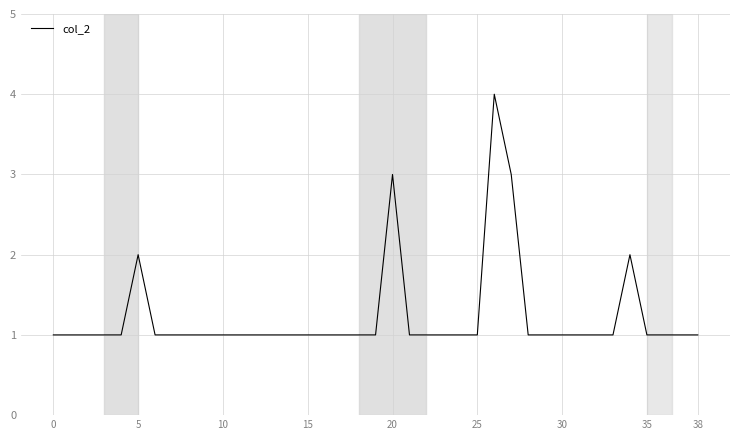

How many lines are shown in the chart?

1